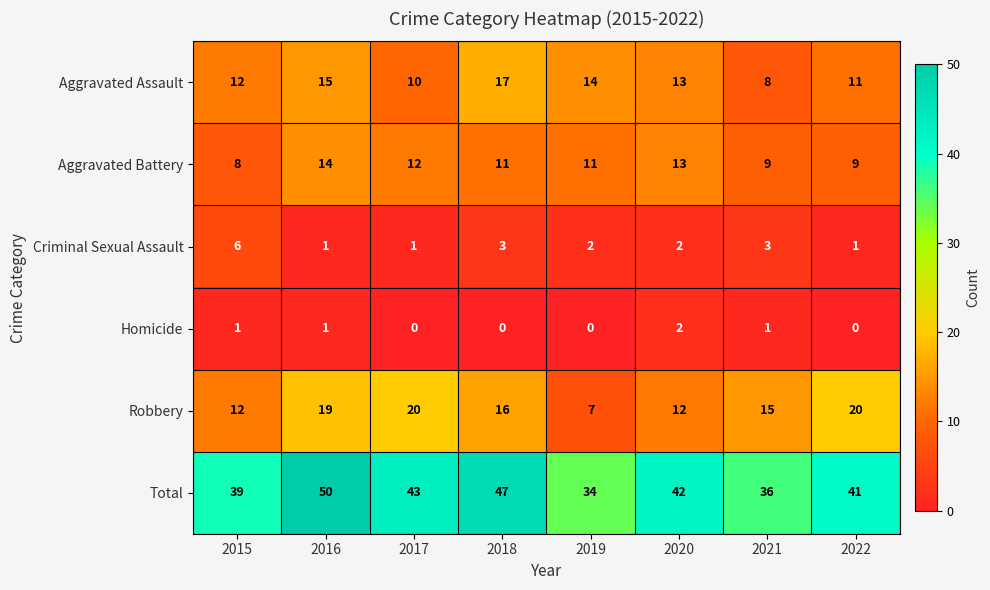

At how many categories does at least one series exceed 23?

8